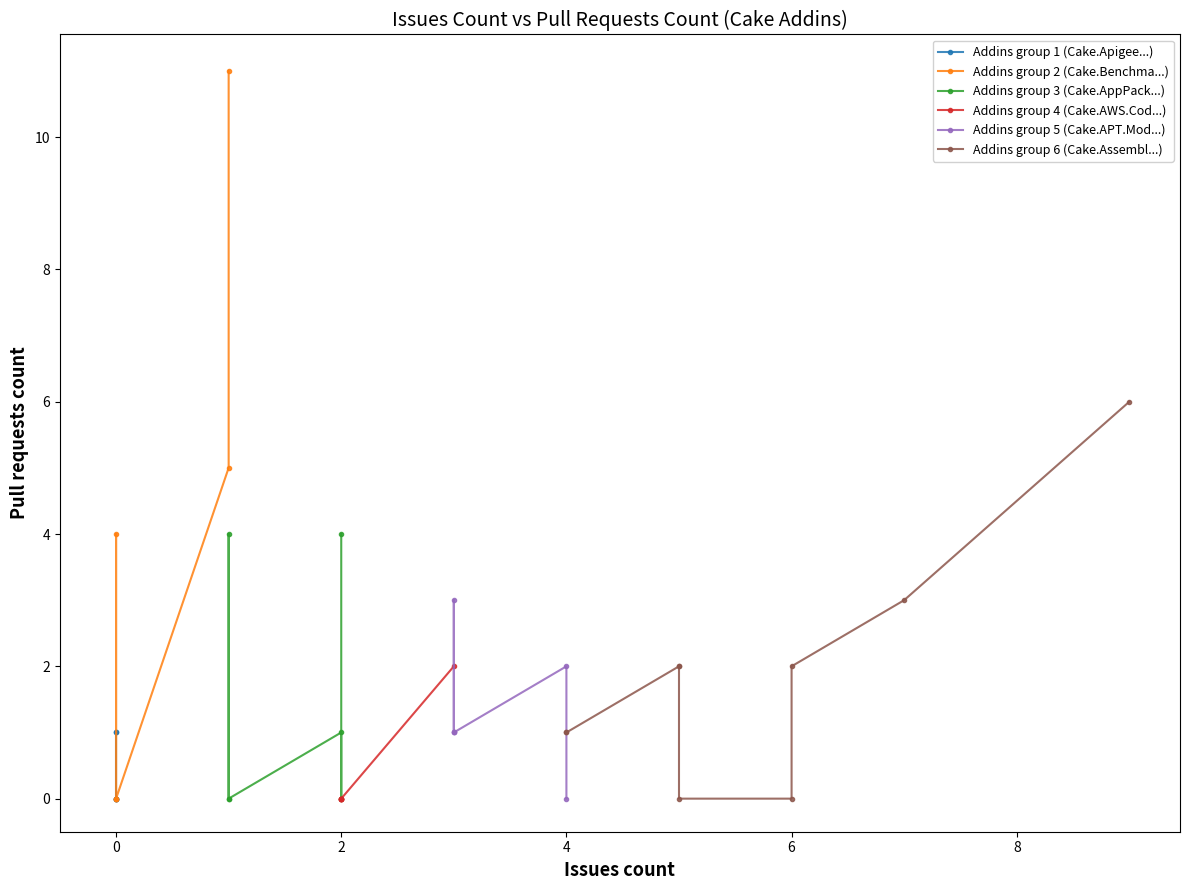

True or false: Issues count has more than 0 points higher than both neighbors.

True